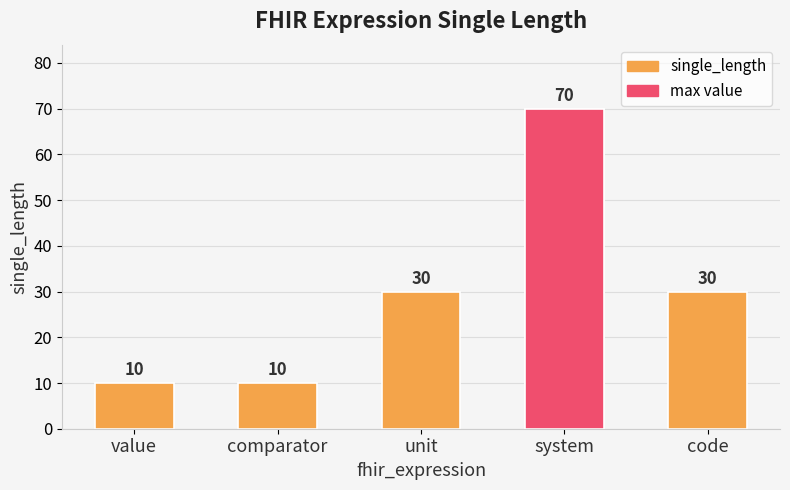

What is the difference between the maximum and second lowest values?

60